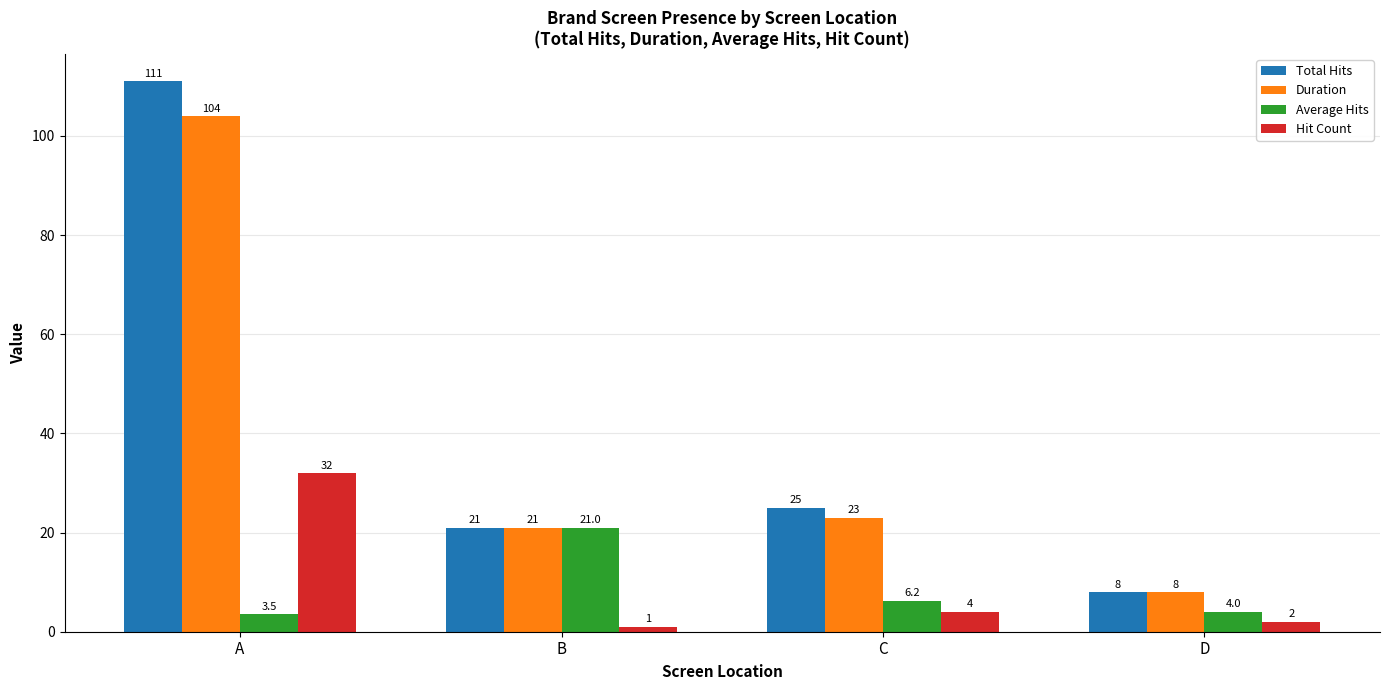

What is the approximate value of Average Hits at B?

21.0